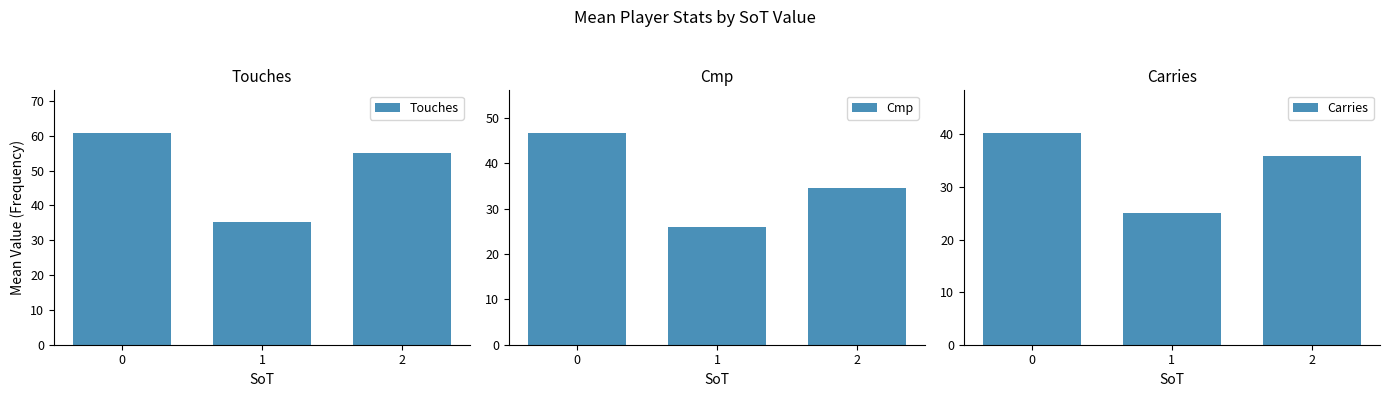

Are the bars horizontal?

No